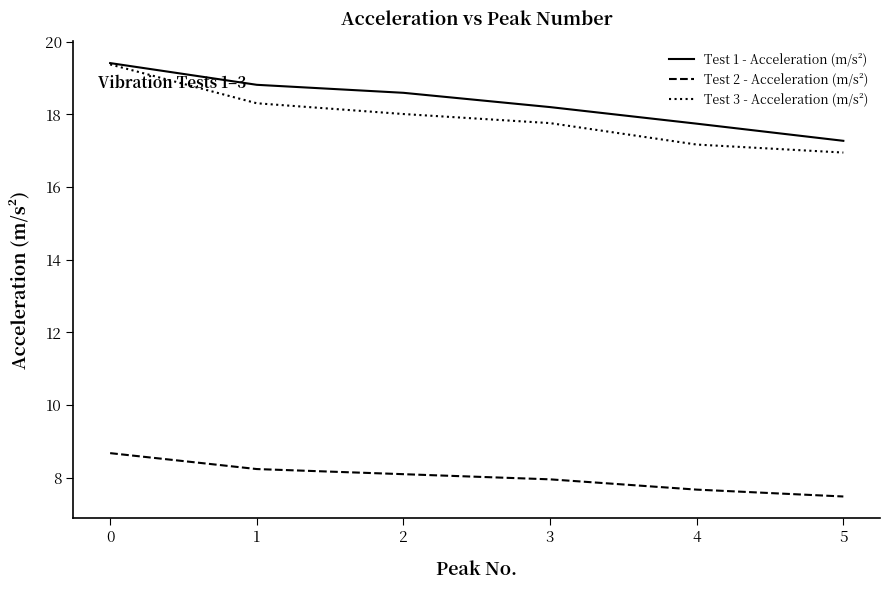

Is it true that Test 2 - Acceleration (m/s²) equals 13.9 at 3?

False